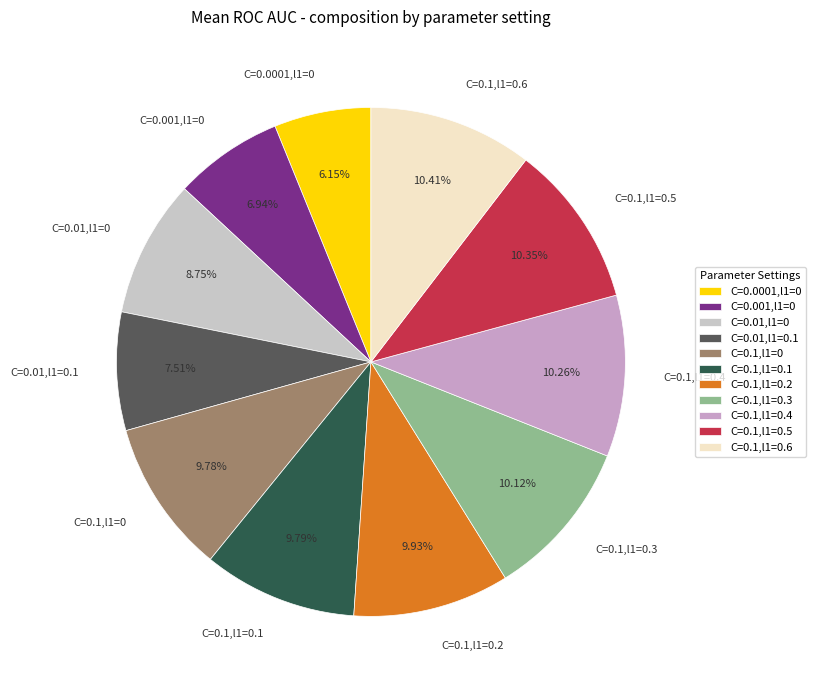

To the nearest percent, what percentage of the pie is C=0.1,l1=0.1?

10%